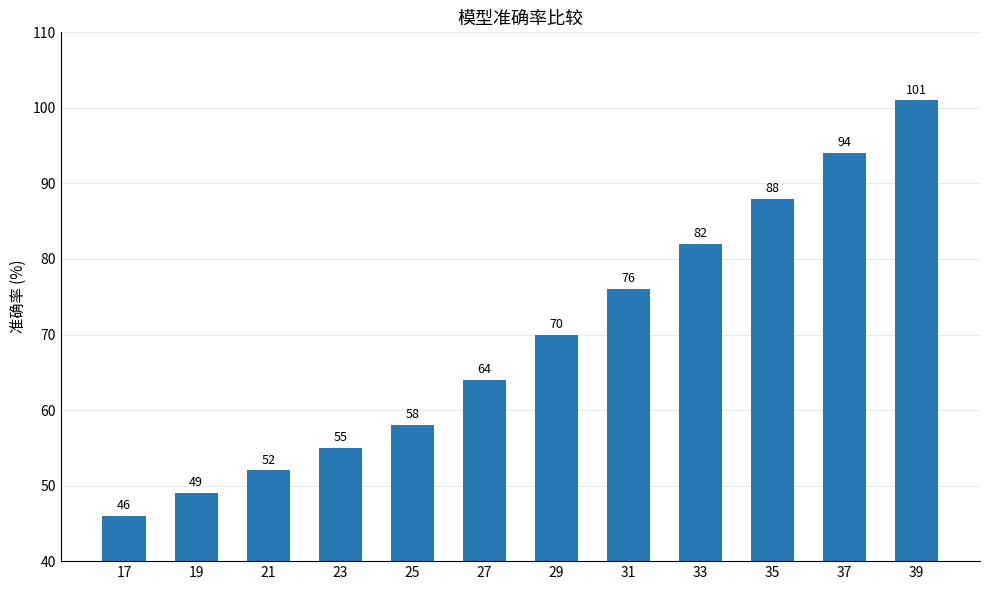

What is the value of the 3rd bar from the left?

52